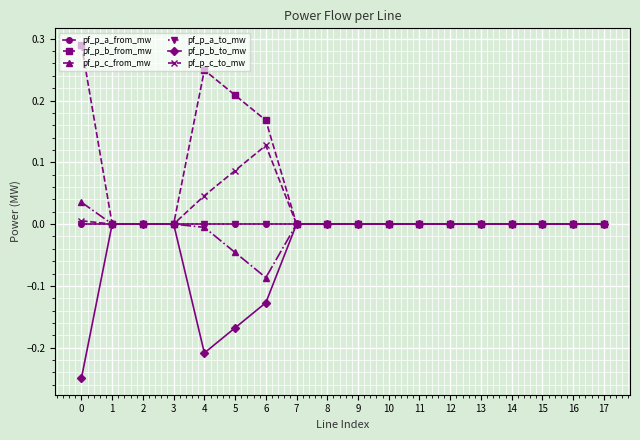

True or false: pf_p_a_to_mw and pf_p_b_to_mw intersect in this chart.

True